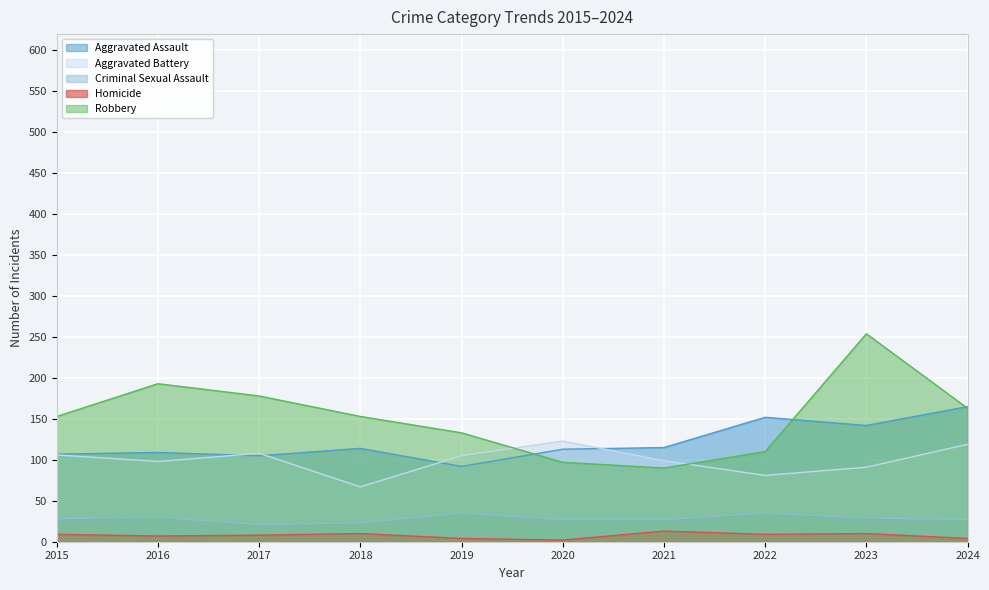

What is the difference between the highest and lowest values at 2024?

161